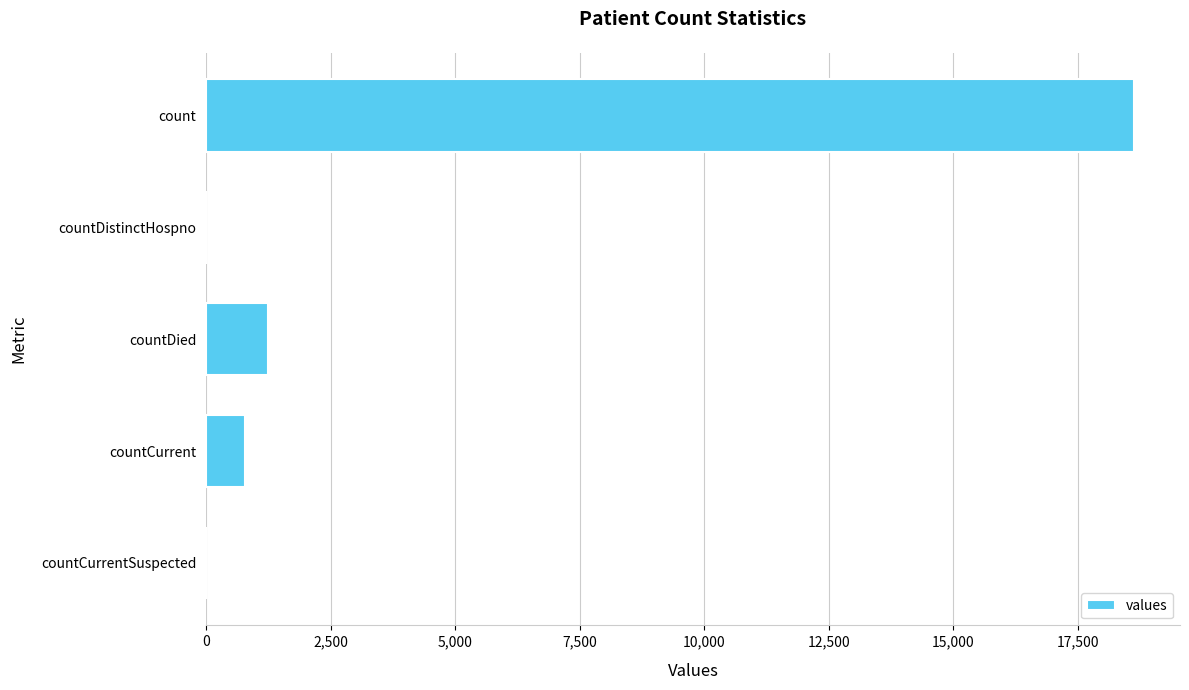

The value at countDied is 1250. True or false?

True